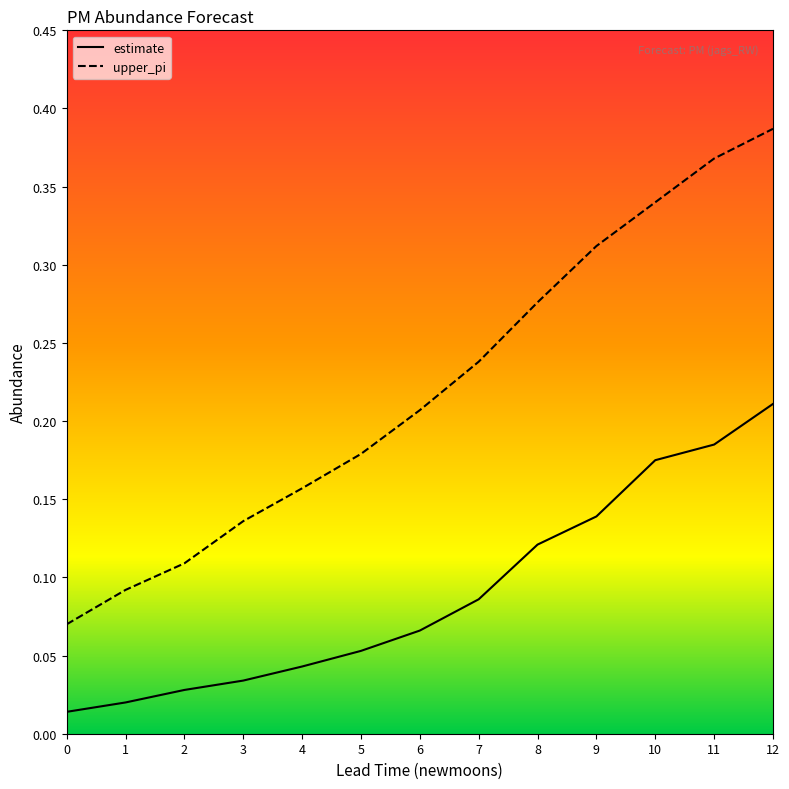

Rank the series at 6 from lowest to highest value.

estimate, upper_pi